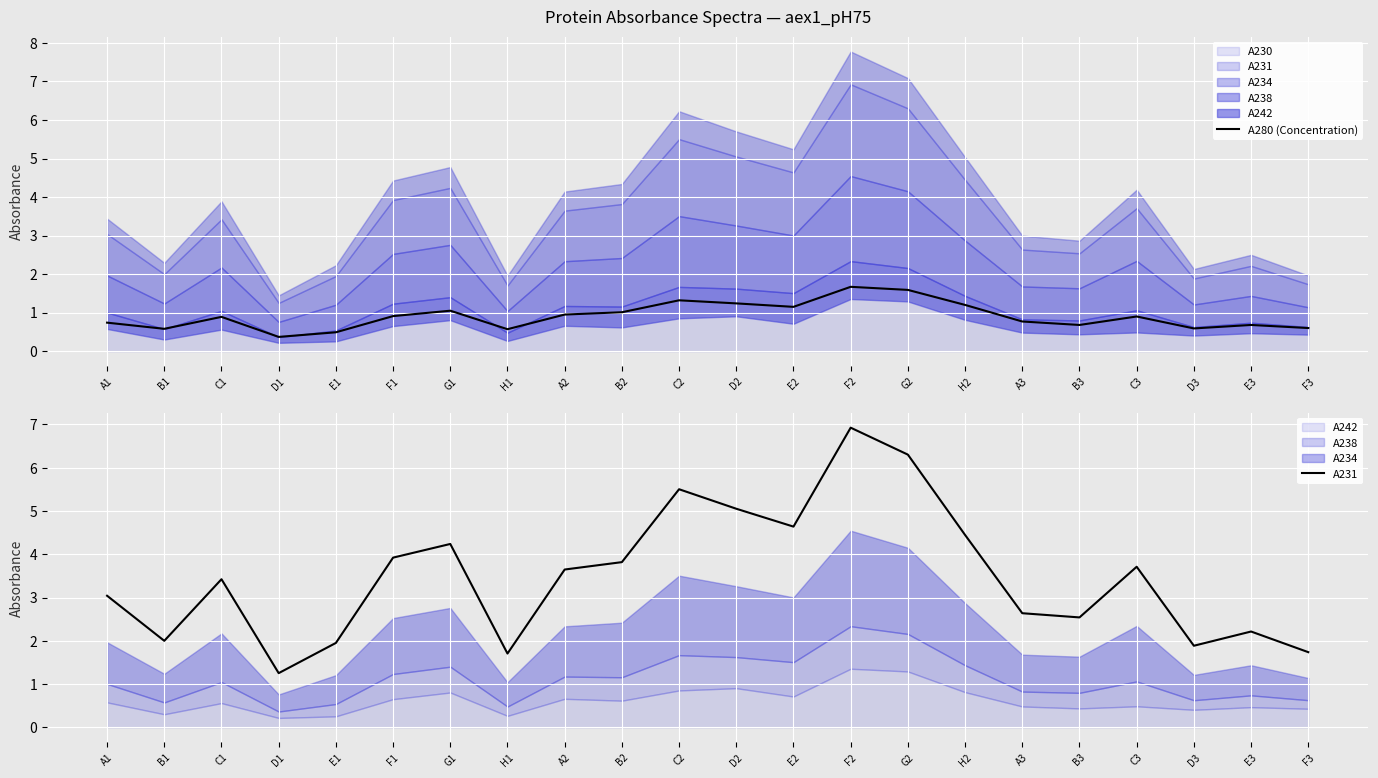

True or false: A280 (Concentration) and A231 intersect in this chart.

False